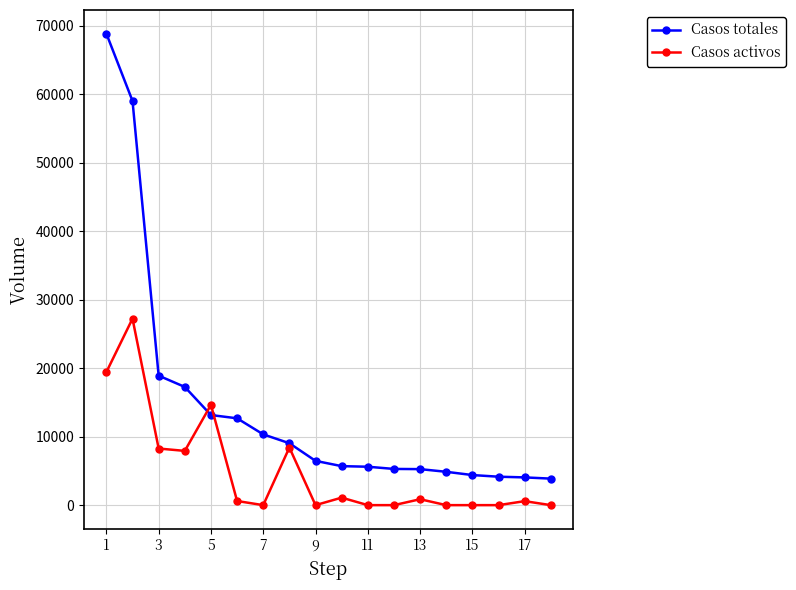

What is the value of the Casos totales point at the 3rd from the left?

18907